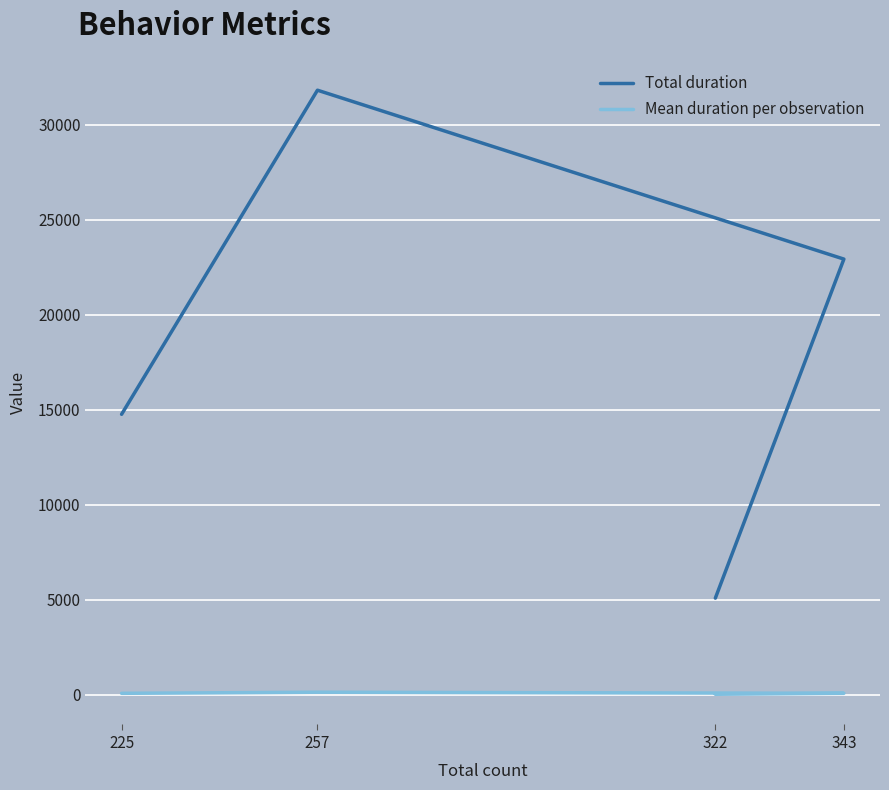

How many lines are shown in the chart?

2